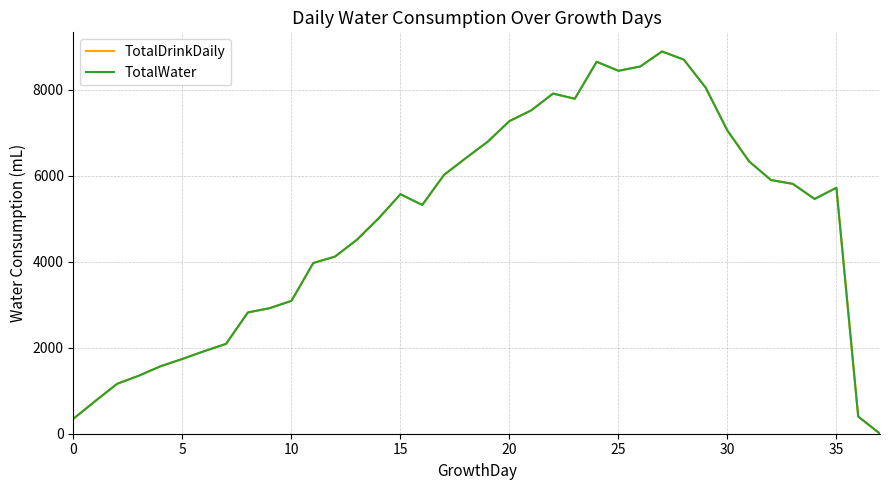

Does the chart display data point markers on the line(s)?

No